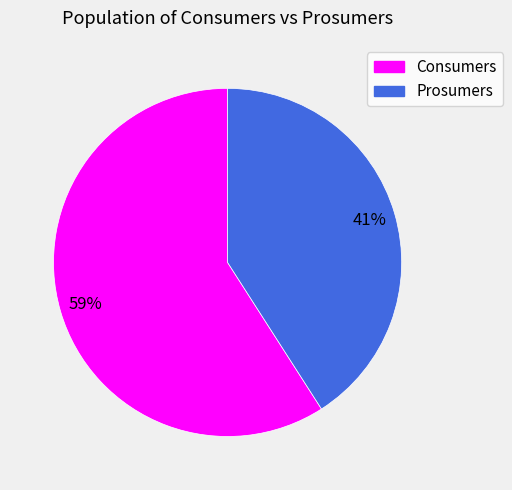

How many segments does this pie chart have?

2